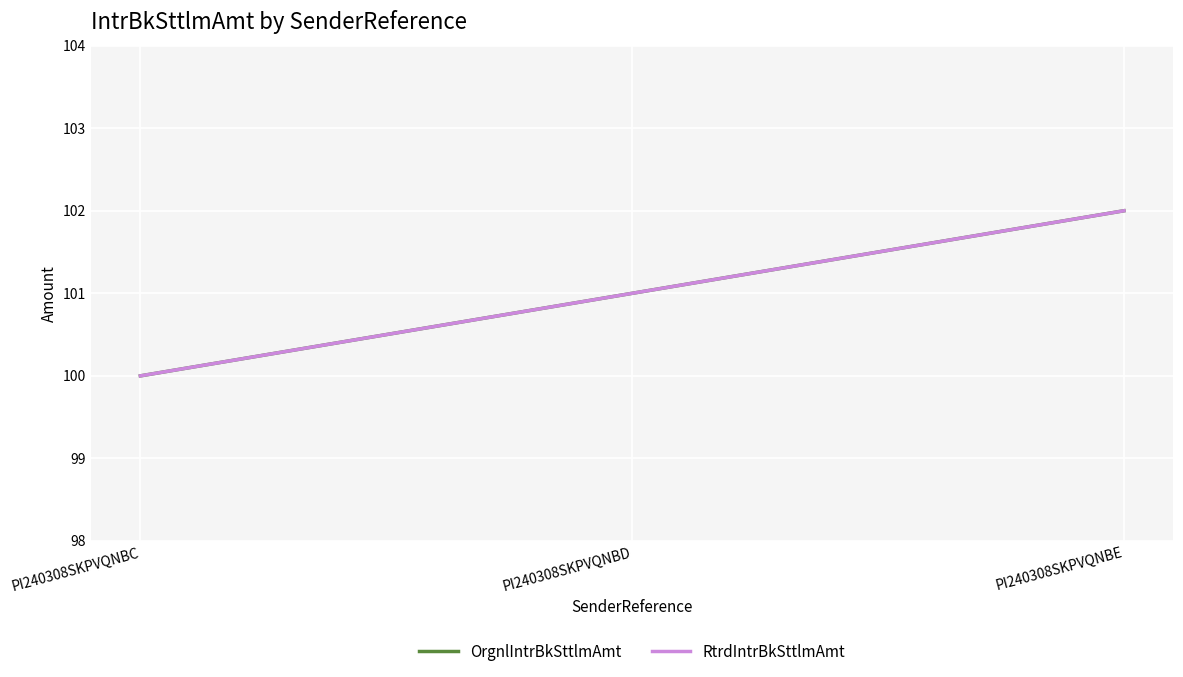

What is the sum of all OrgnlIntrBkSttlmAmt values?

303